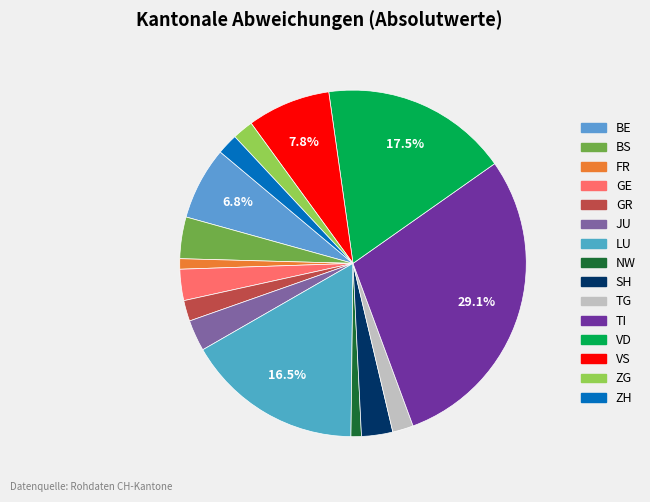

How many slices are in this pie chart?

15